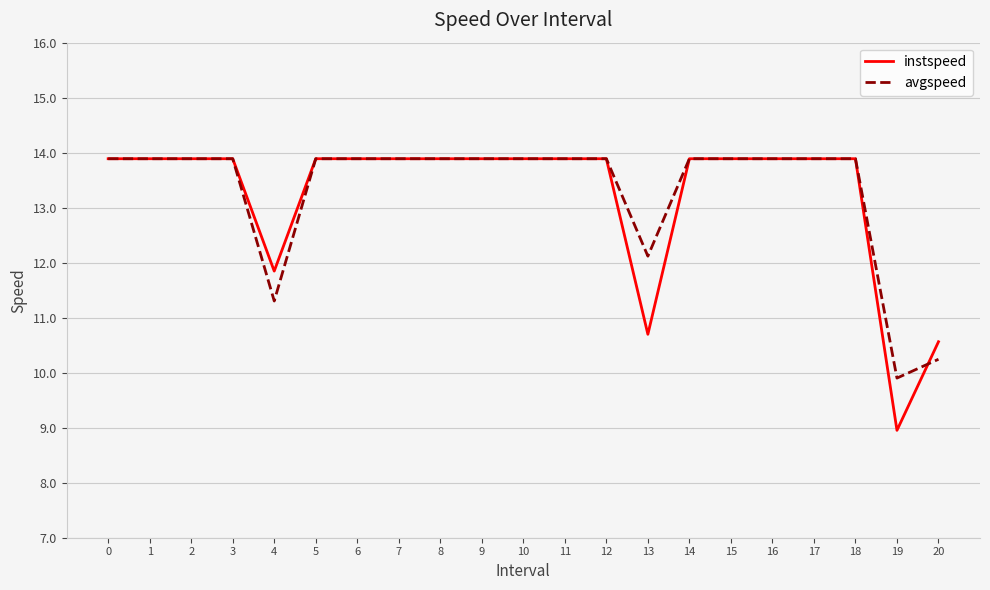

Where is instspeed nearest to the value 11?

13